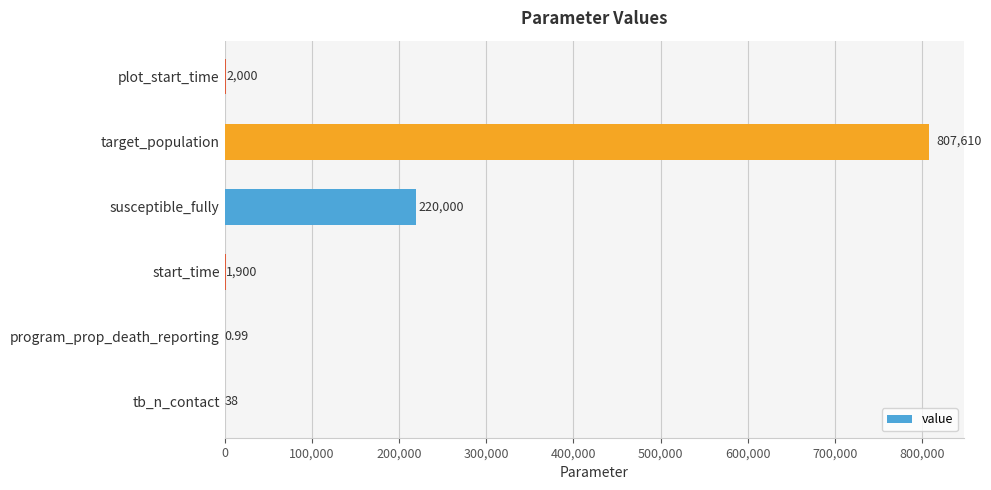

Which label corresponds to the largest value in the chart?

target_population